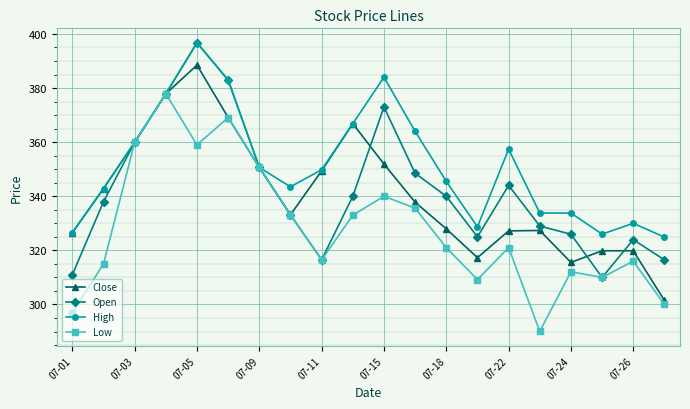

What is the minimum value for Open?

310.0